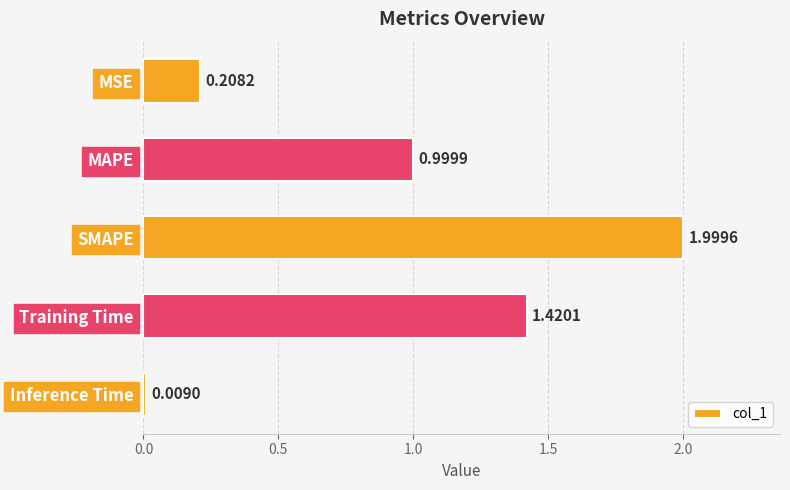

What is the label of the 3rd bar from the top?

SMAPE